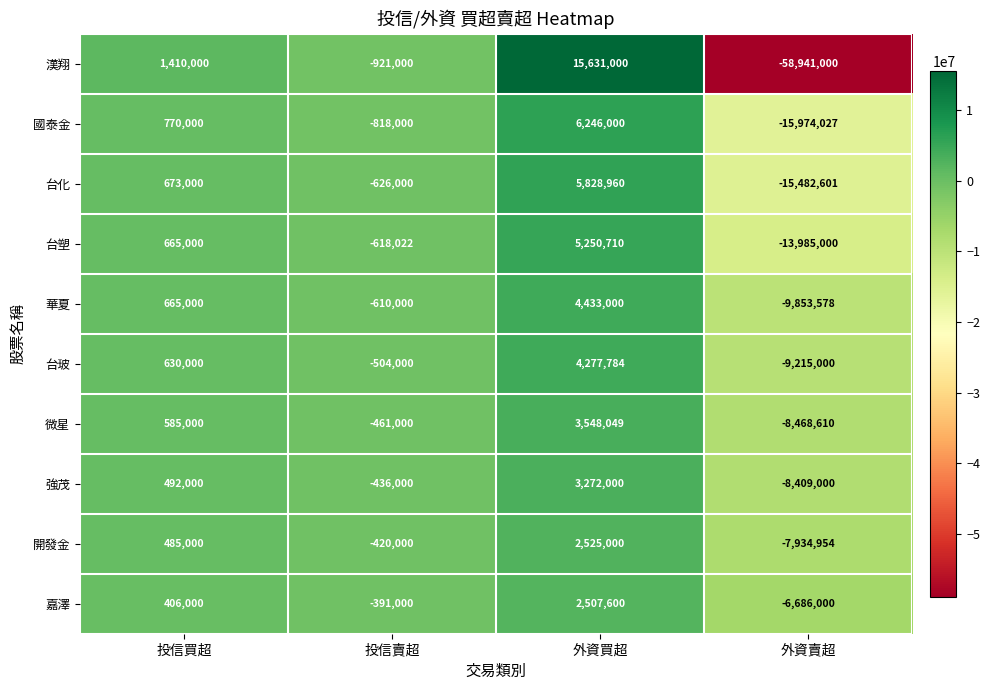

How many data points does each series have?

4